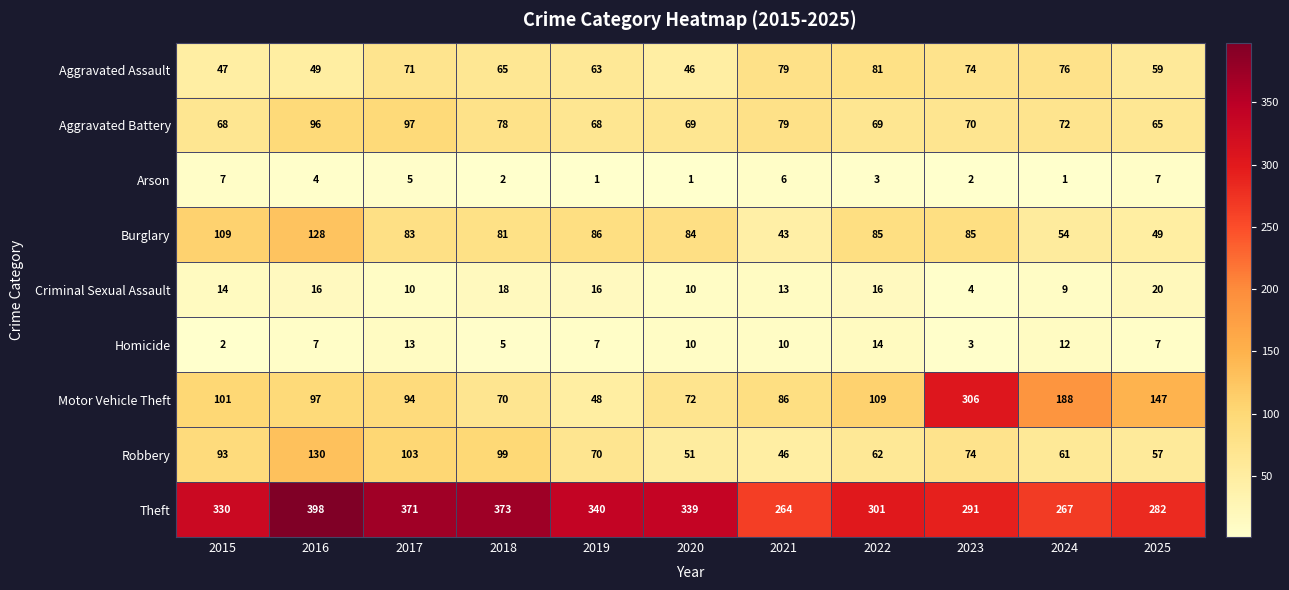

Rank the series by their maximum value, from highest to lowest.

Theft, Motor Vehicle Theft, Robbery, Burglary, Aggravated Battery, Aggravated Assault, Criminal Sexual Assault, Homicide, Arson